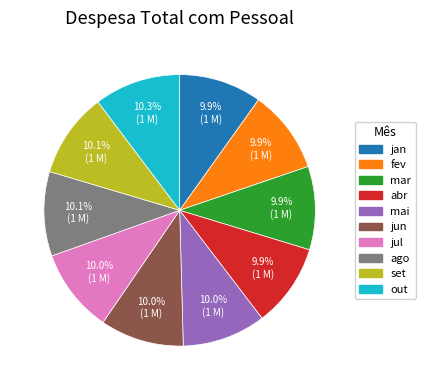

What is the ratio of the value at fev to the value at jul?

1.0